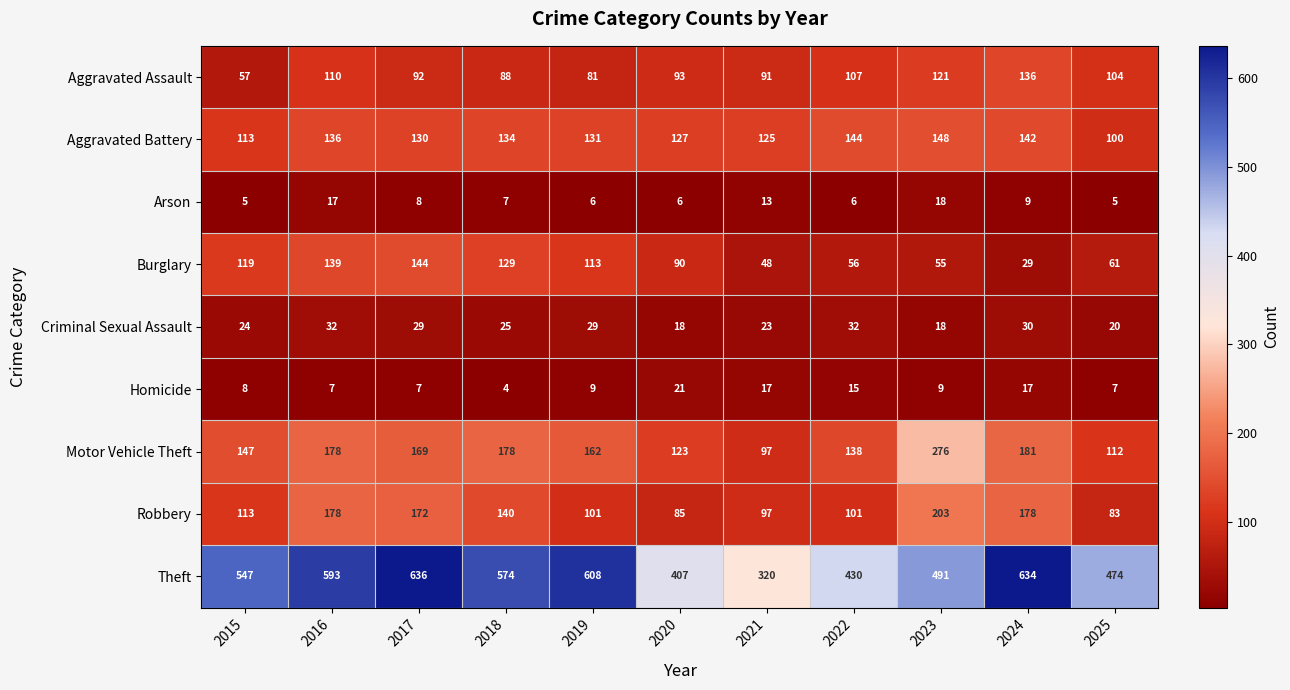

What is the smallest value displayed?

4